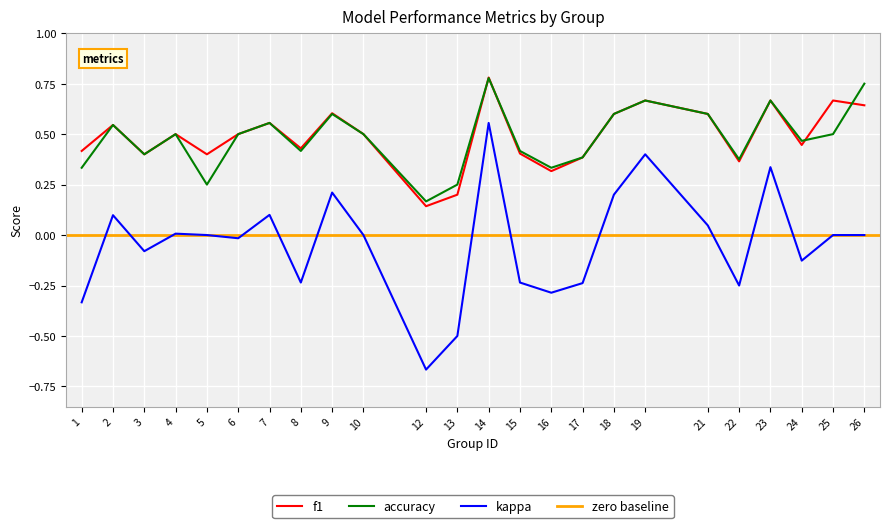

Is the value of f1 at 1 greater than the value of kappa at 21?

Yes